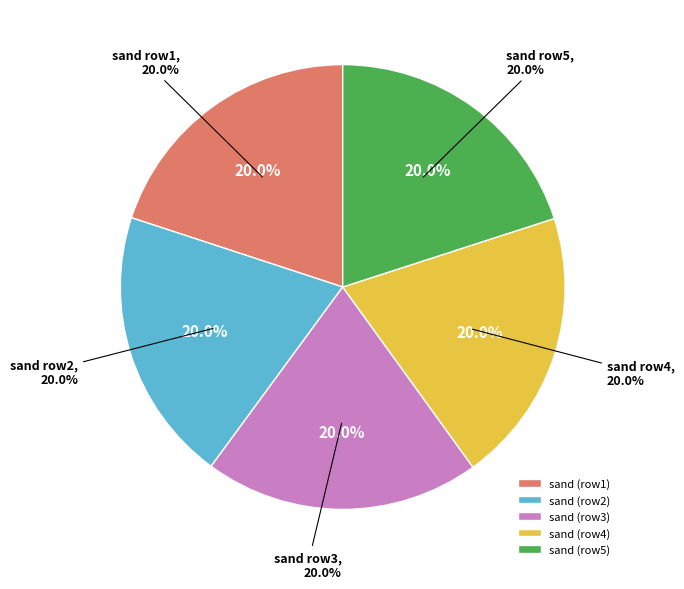

To the nearest percent, what percentage of the pie is sand_1?

20%